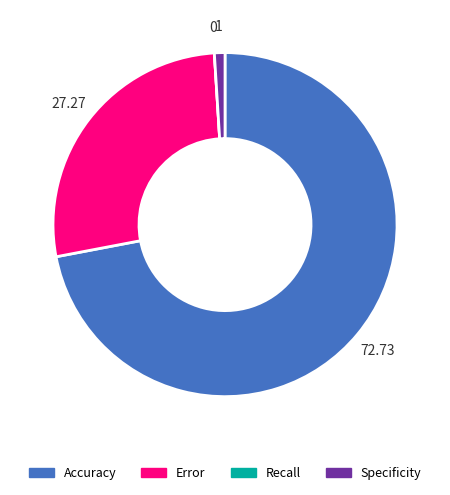

Is there a majority slice in this chart?

Yes